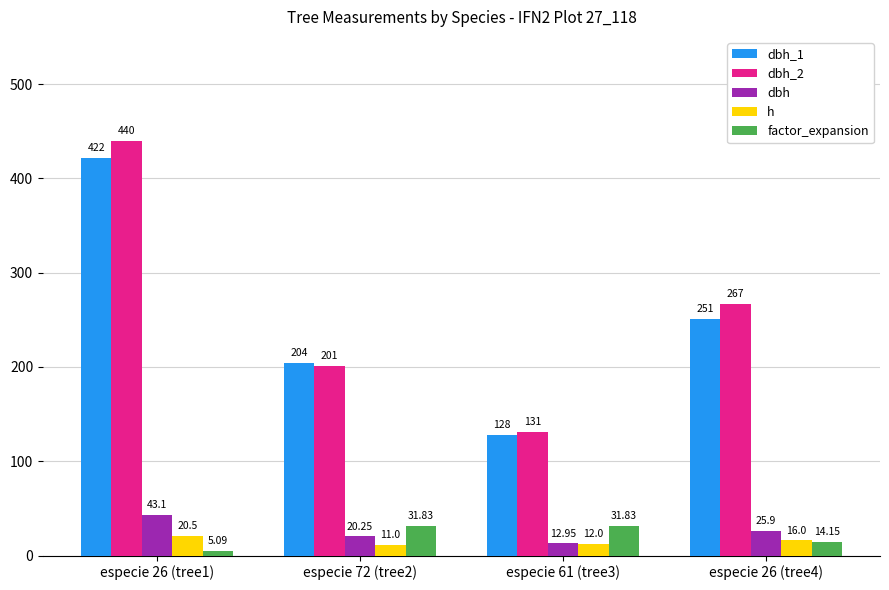

What is the sum of all dbh_1 values?

1005.0